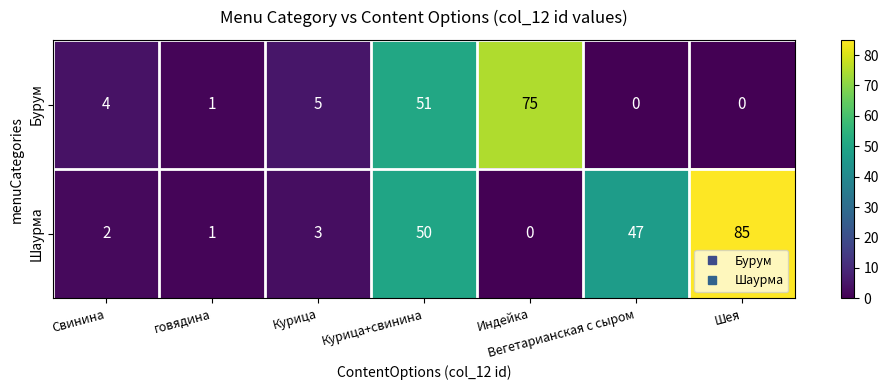

Which series has the widest spread of values?

Шаурма